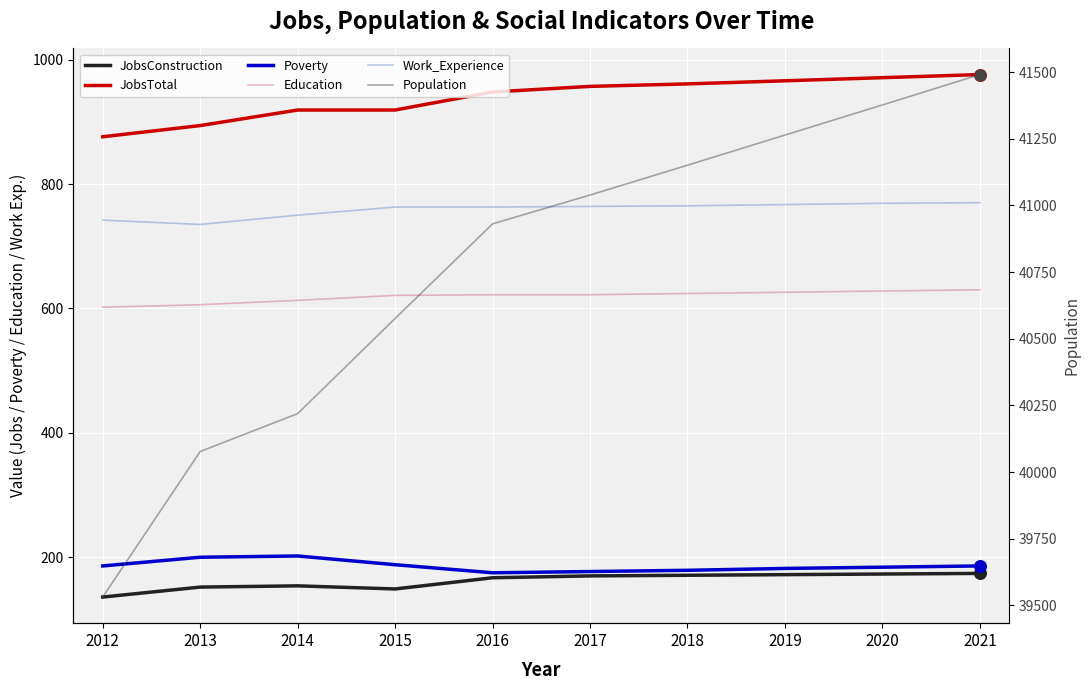

Which series reaches the maximum Y coordinate?

Population